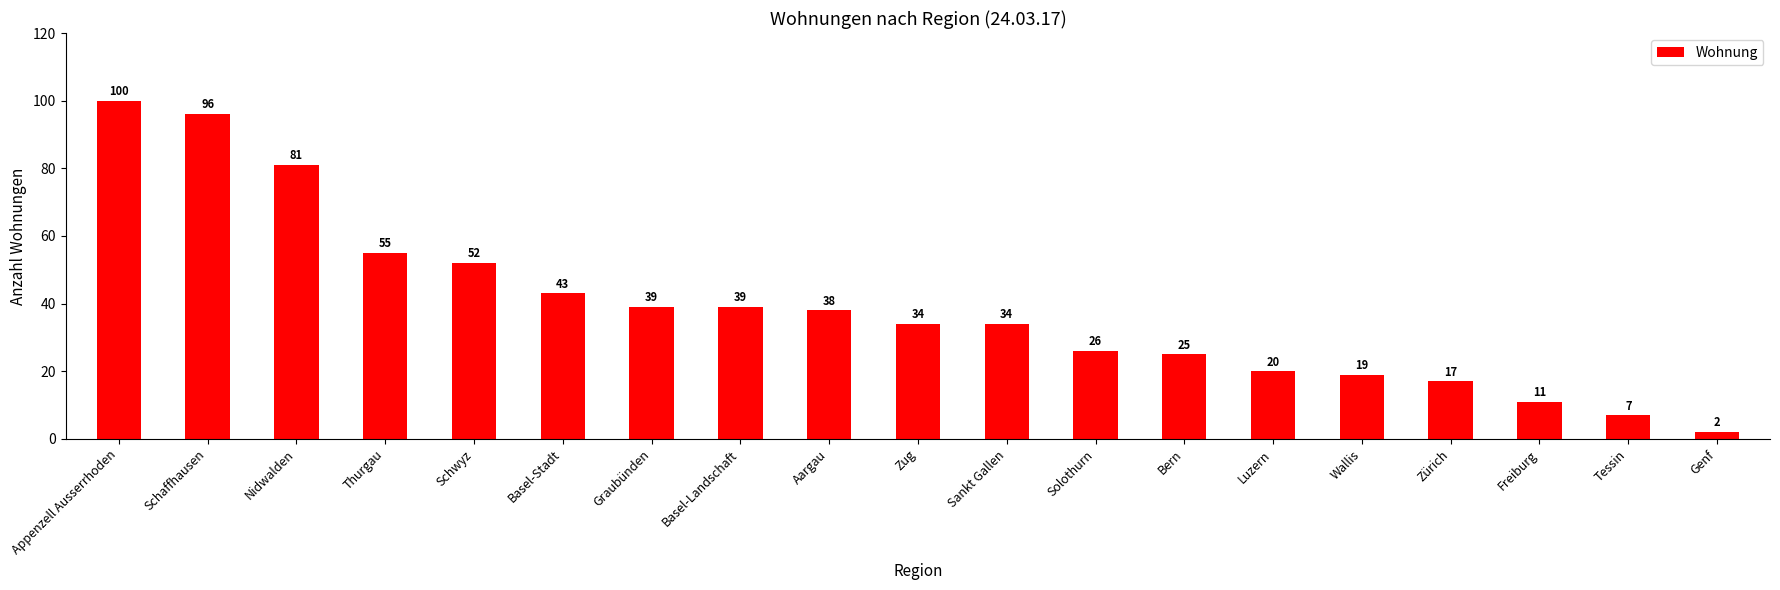

The value at Basel-Stadt is 21. True or false?

False